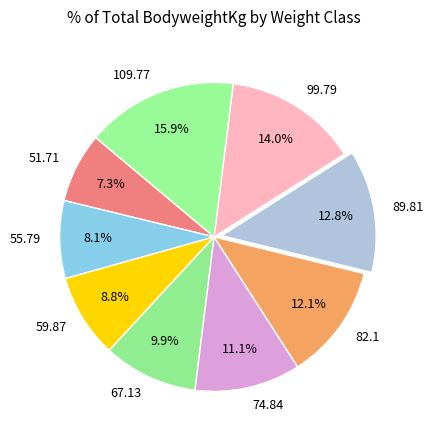

What percentage do 74.84 and 51.71 together represent?

18.4%